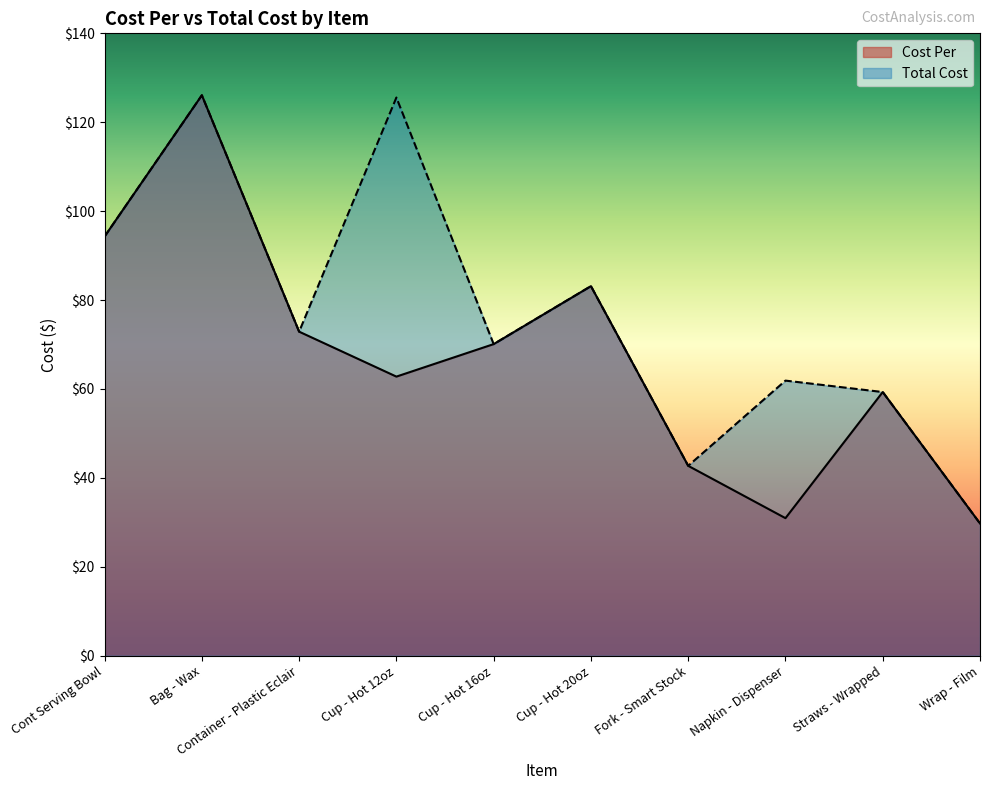

What is the smallest value displayed?

29.8